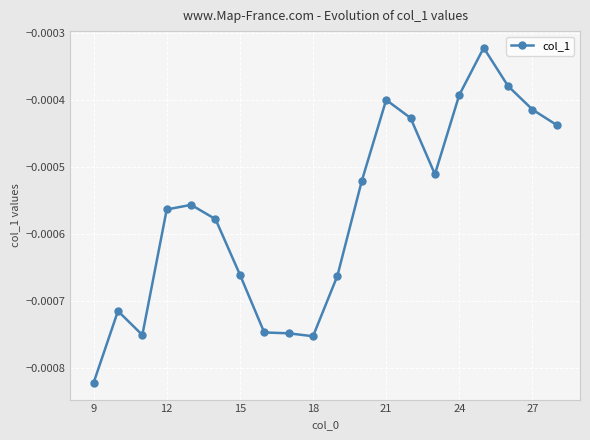

True or false: the data has more than 2 interior local peaks.

True